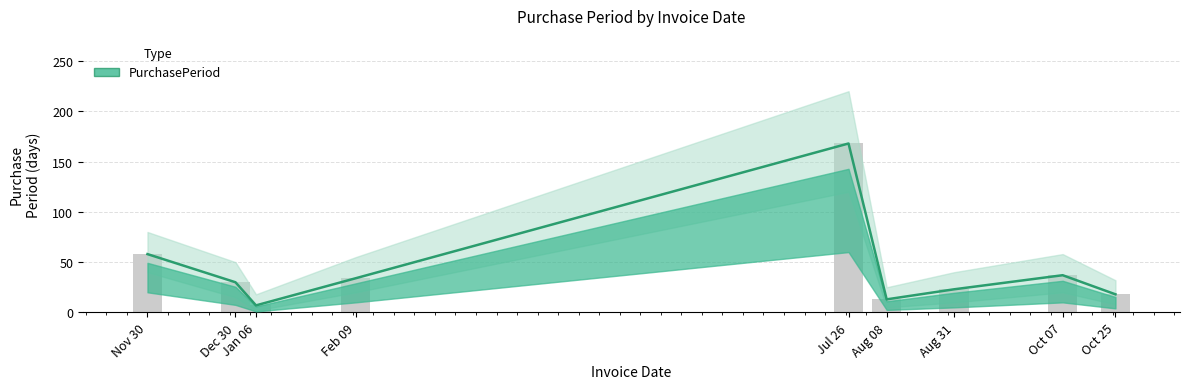

Is it true that the value at Nov 30 is 58?

True